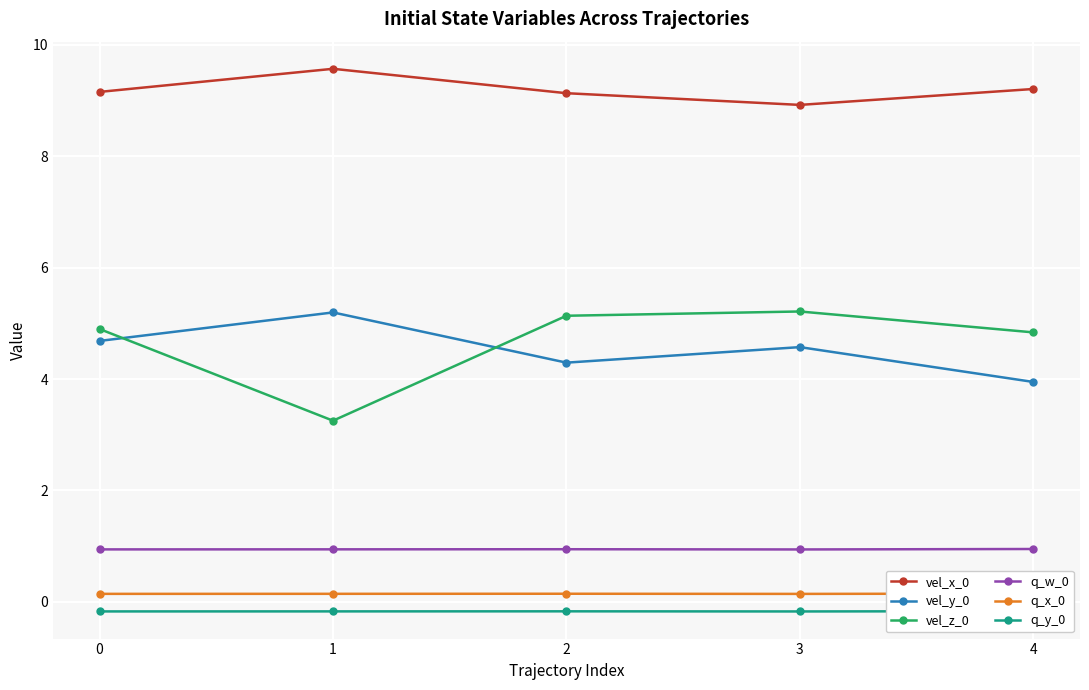

The q_y_0 series shows -0.1 at 1. True or false?

False